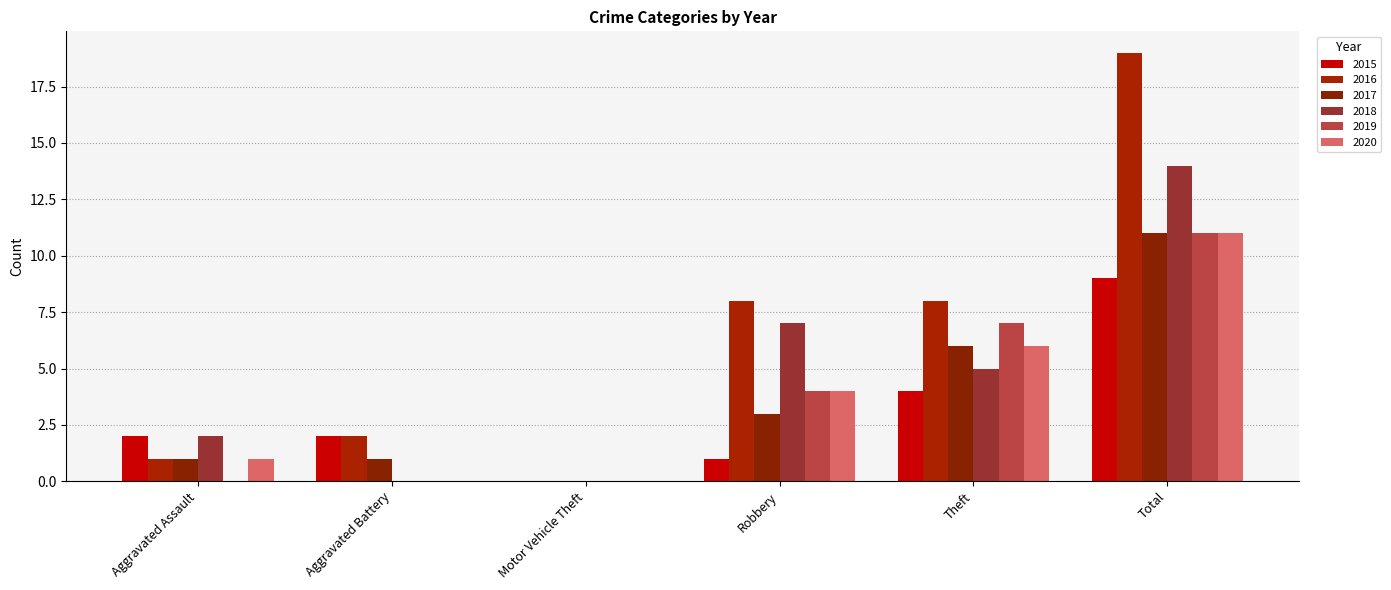

Which has a higher value, Motor Vehicle Theft or Robbery?

Robbery